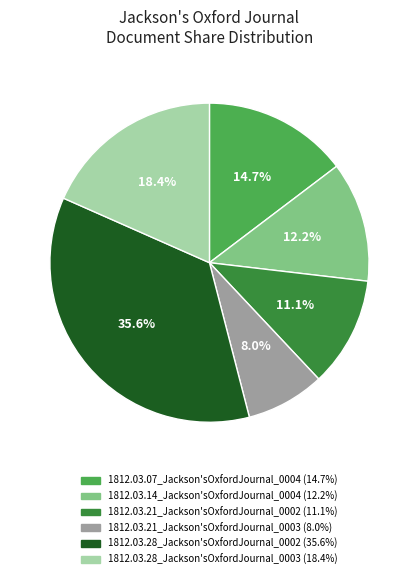

Does any single category account for the majority?

No